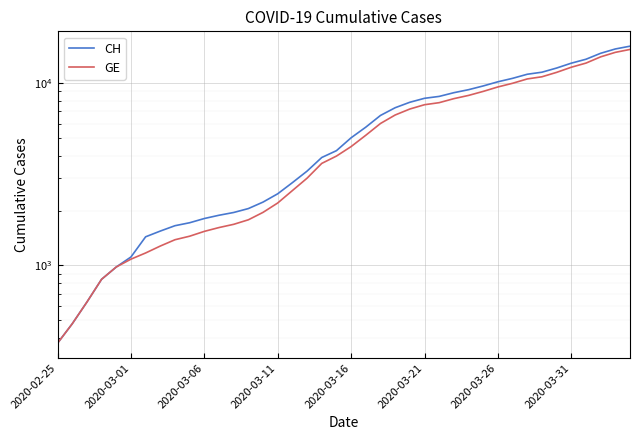

Which series changed the most between 28 and 29?

CH